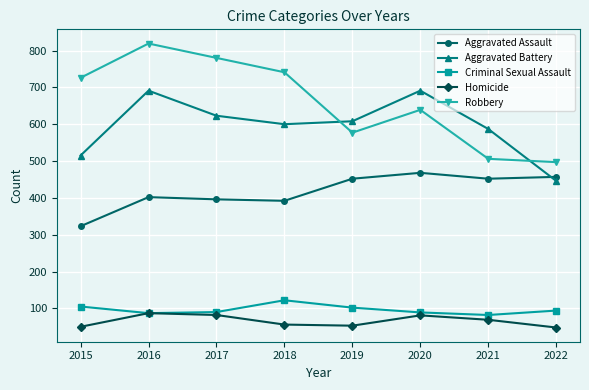

Which series has the largest total across all categories?

Robbery